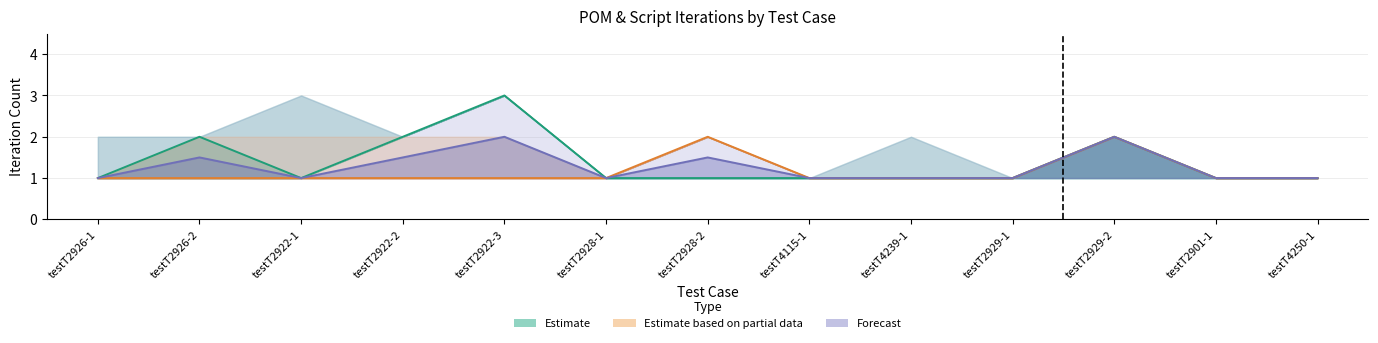

The pom_lower series shows 1 at testT2922-2. True or false?

False